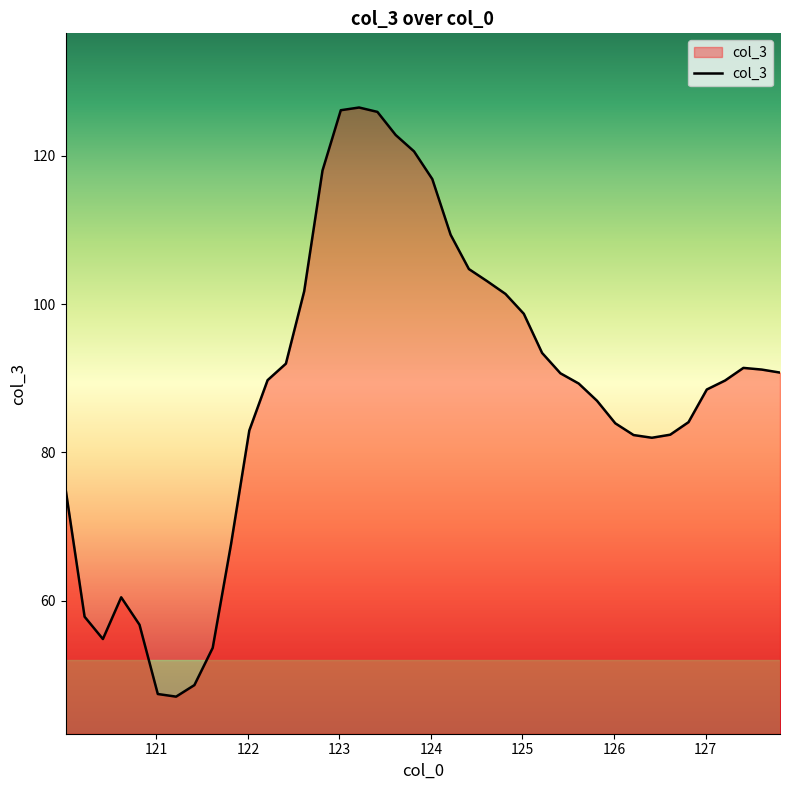

What is the sum of all values?

3536.7